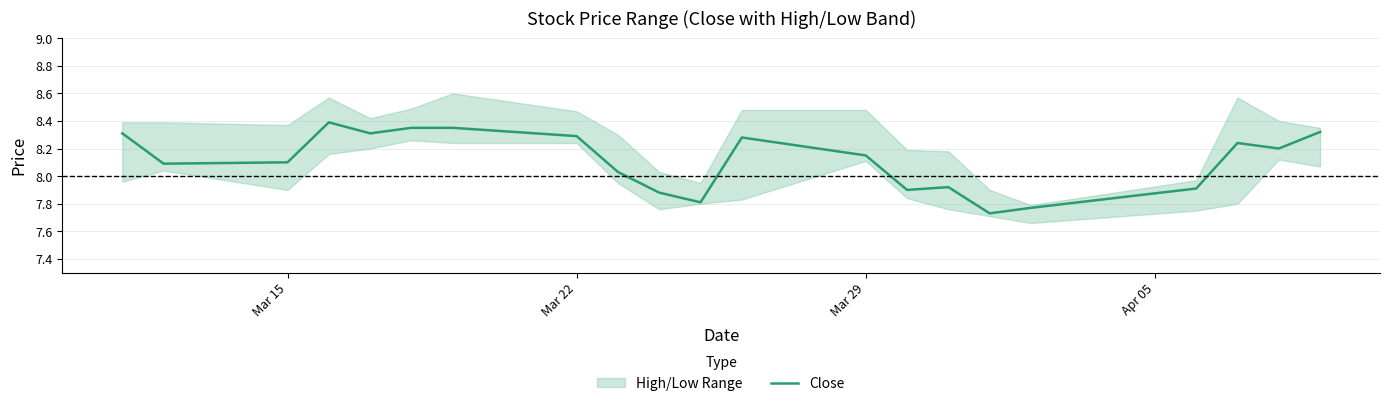

What is the highest value of the Close series?

8.4